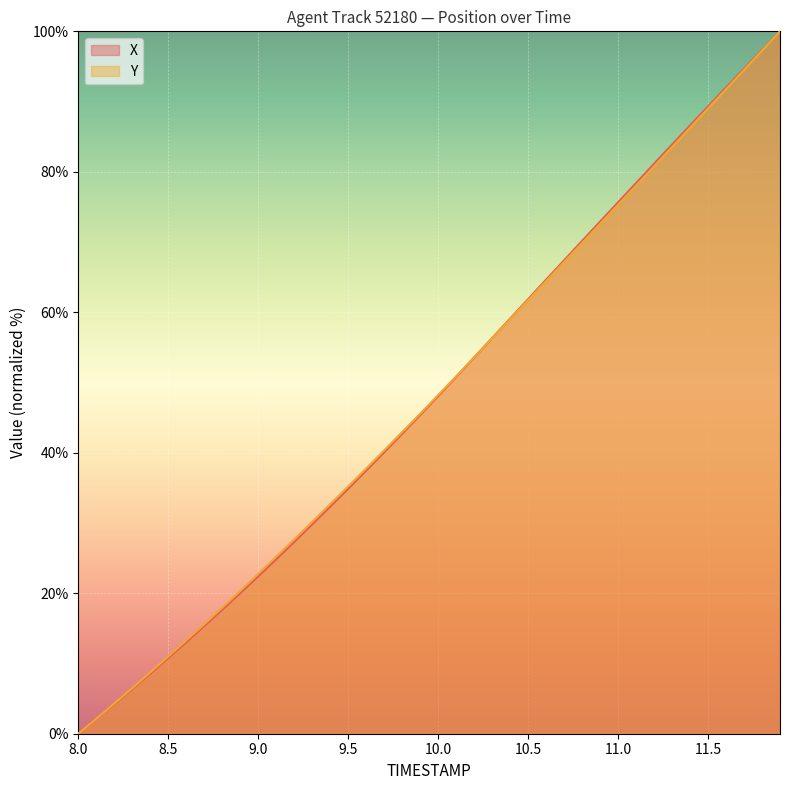

What are all the series names shown in the legend?

X, Y